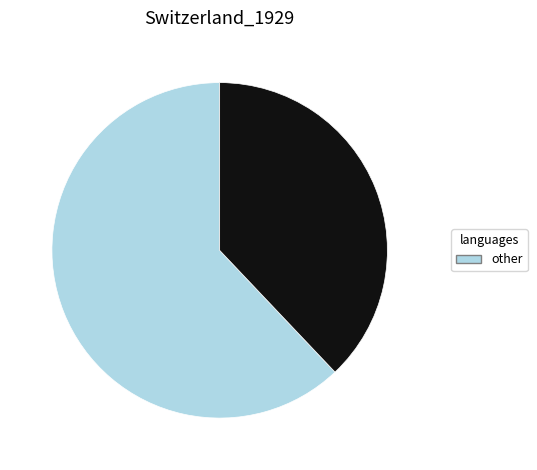

Is there any slice that represents more than half of the pie?

Yes